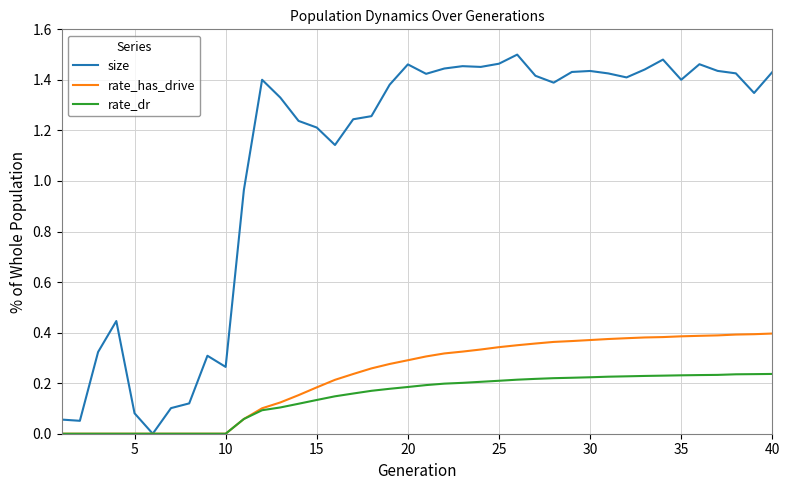

What are all the series names shown in the legend?

size, rate_has_drive, rate_dr